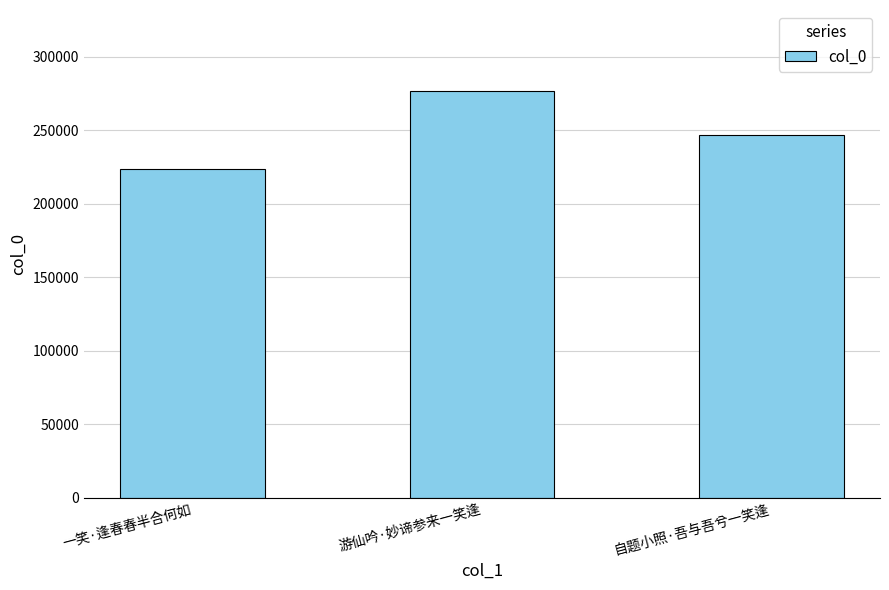

Rank the categories by value from highest to lowest.

游仙吟·妙谛参来一笑逢, 自题小照·吾与吾兮一笑逢, 一笑·逢春春半合何如